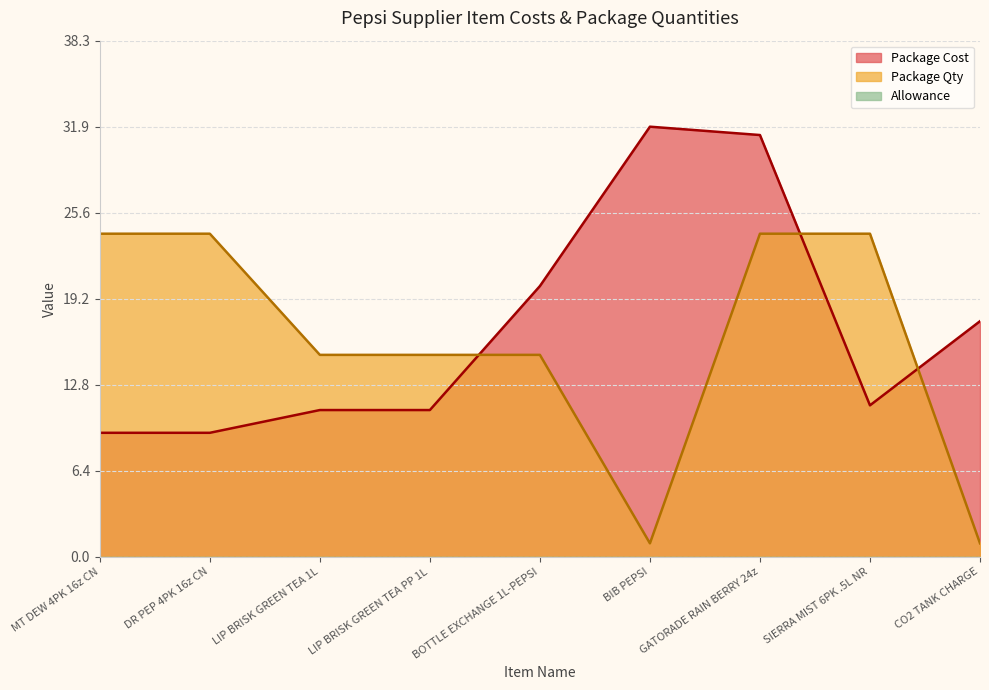

Reading left to right, transcribe all the data shown in this chart.

Package Cost: MT DEW 4PK 16z CN=9.2	DR PEP 4PK 16z CN=9.2	LIP BRISK GREEN TEA 1L=10.9	LIP BRISK GREEN TEA PP 1L=10.9	BOTTLE EXCHANGE 1L-PEPSI=20.1	BIB PEPSI=31.9	GATORADE RAIN BERRY 24z=31.3	SIERRA MIST 6PK .5L NR=11.2	CO2 TANK CHARGE=17.5
Package Qty: MT DEW 4PK 16z CN=24.0	DR PEP 4PK 16z CN=24.0	LIP BRISK GREEN TEA 1L=15.0	LIP BRISK GREEN TEA PP 1L=15.0	BOTTLE EXCHANGE 1L-PEPSI=15.0	BIB PEPSI=1.0	GATORADE RAIN BERRY 24z=24.0	SIERRA MIST 6PK .5L NR=24.0	CO2 TANK CHARGE=1.0